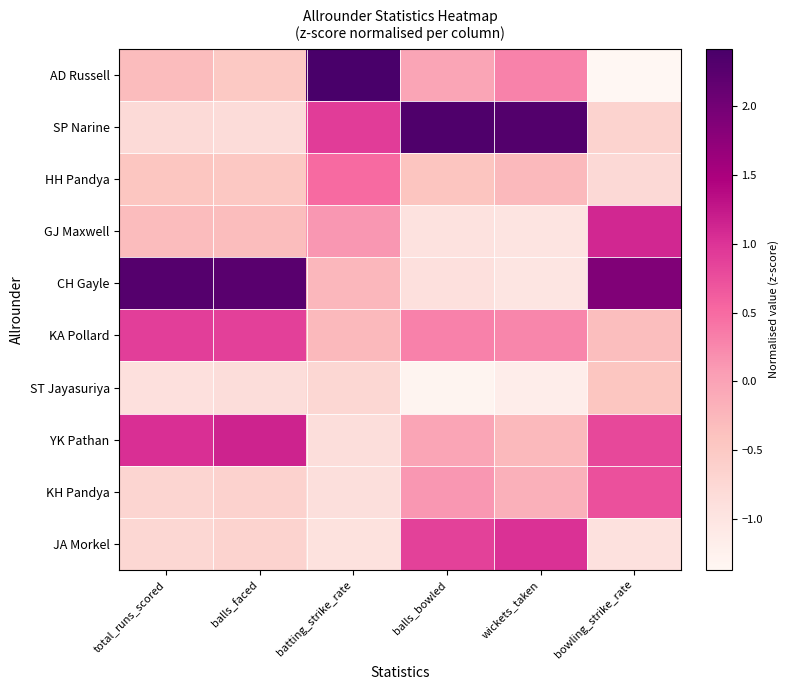

At which category is the sum across all series the highest?

wickets_taken